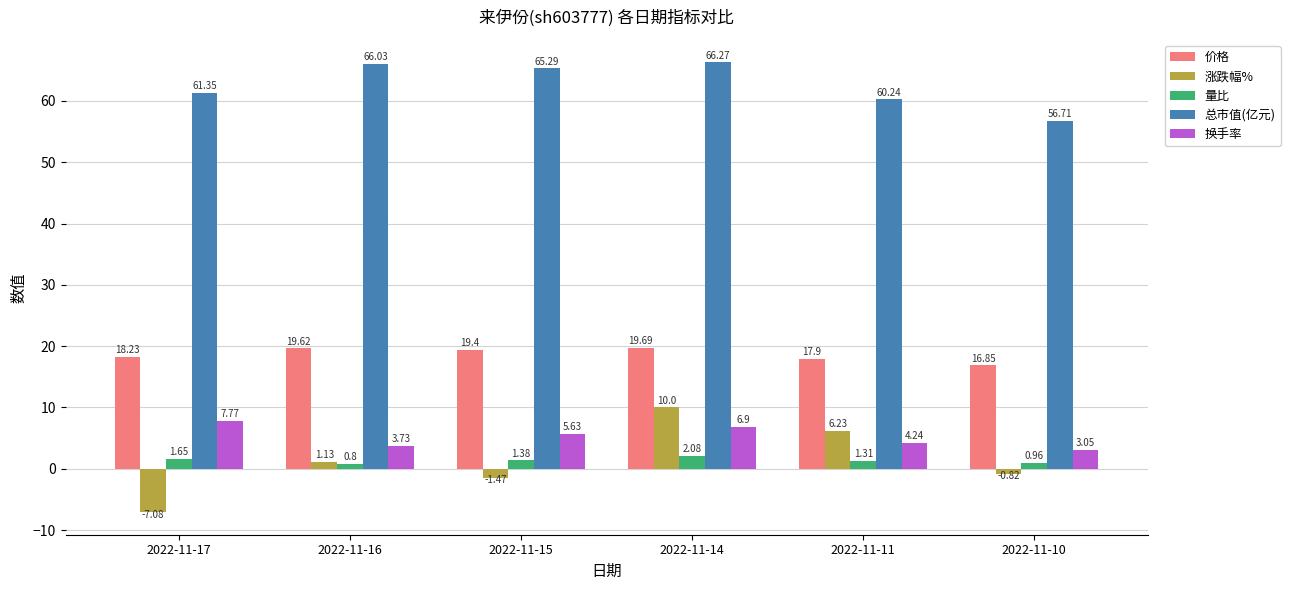

Is the value of 总市值(亿元) at 2022-11-17 greater than the value of 量比 at 2022-11-14?

Yes